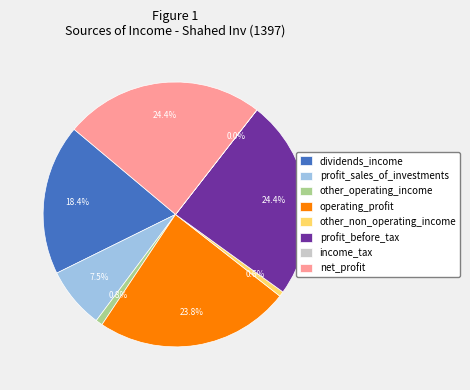

What is the total percentage of dividends_income and profit_sales_of_investments?

25.9%